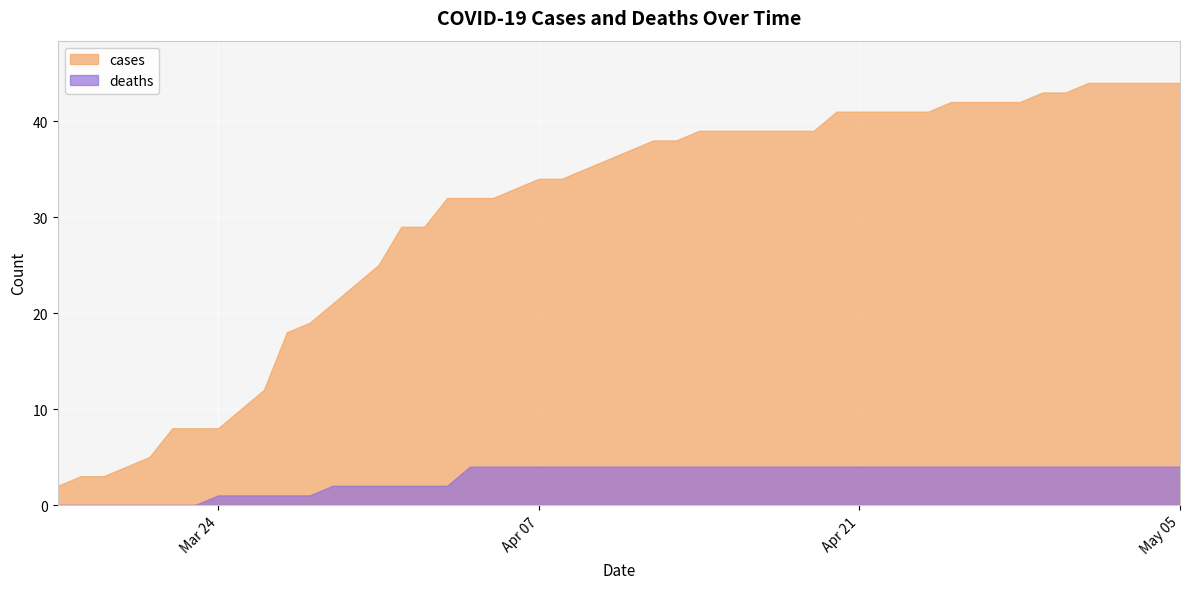

How many distinct data groups are displayed?

2